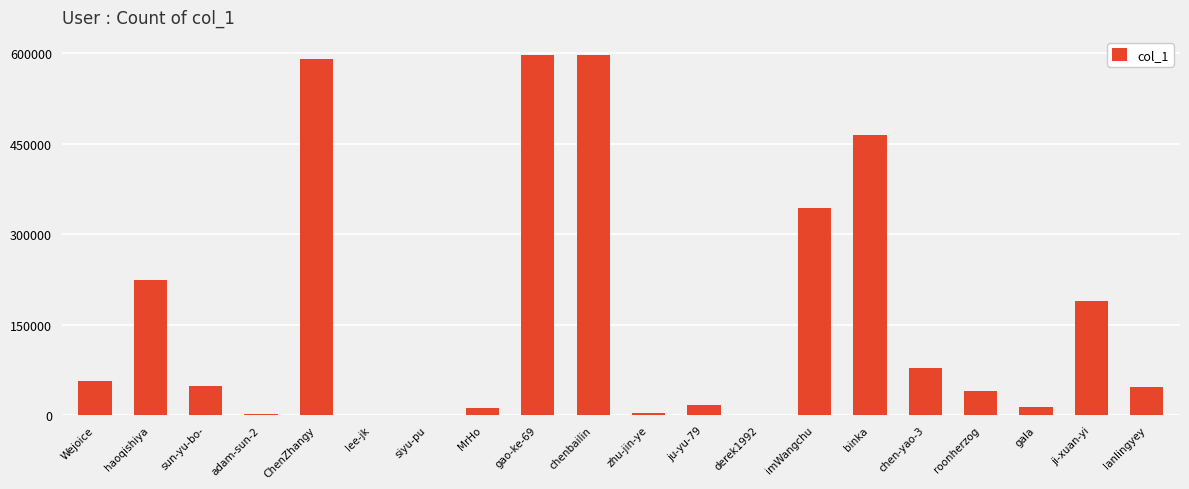

At which label is the value closest to 298827?

imWangchu